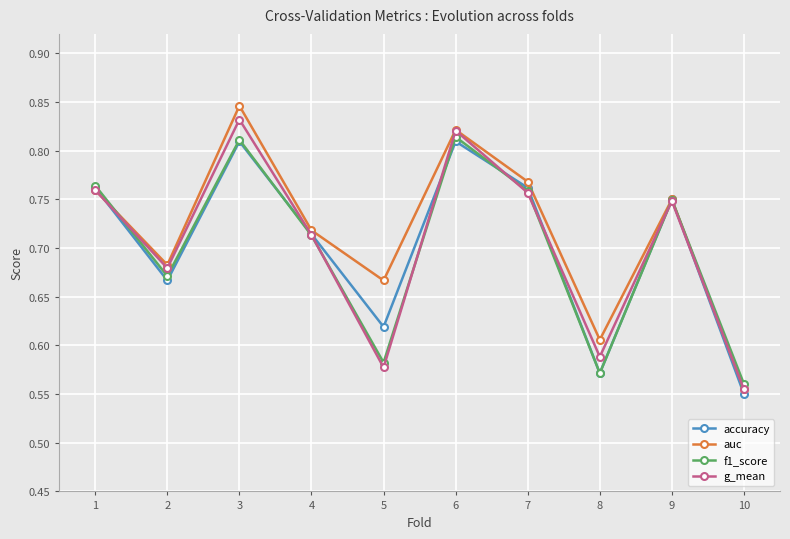

In auc, how many points are lower than both neighbors (excluding endpoints)?

3